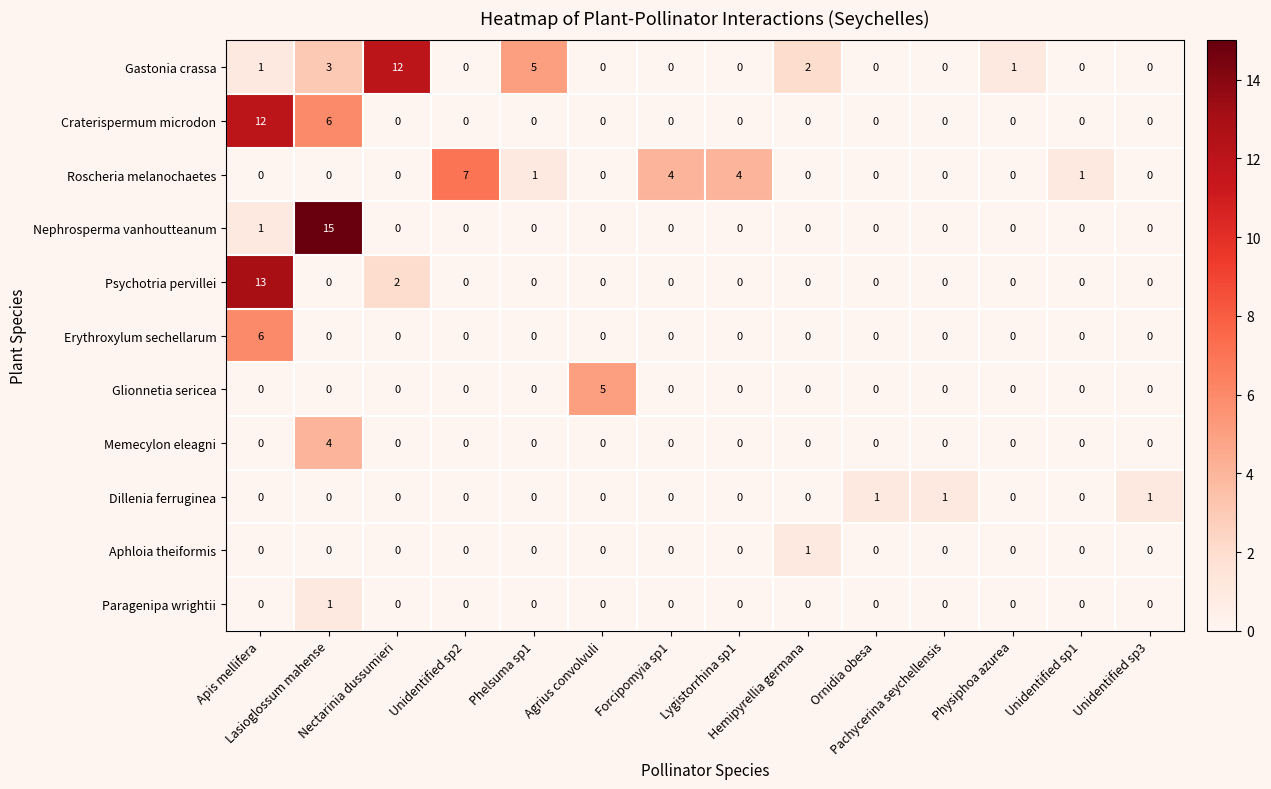

At how many categories does at least one series exceed 3?

8